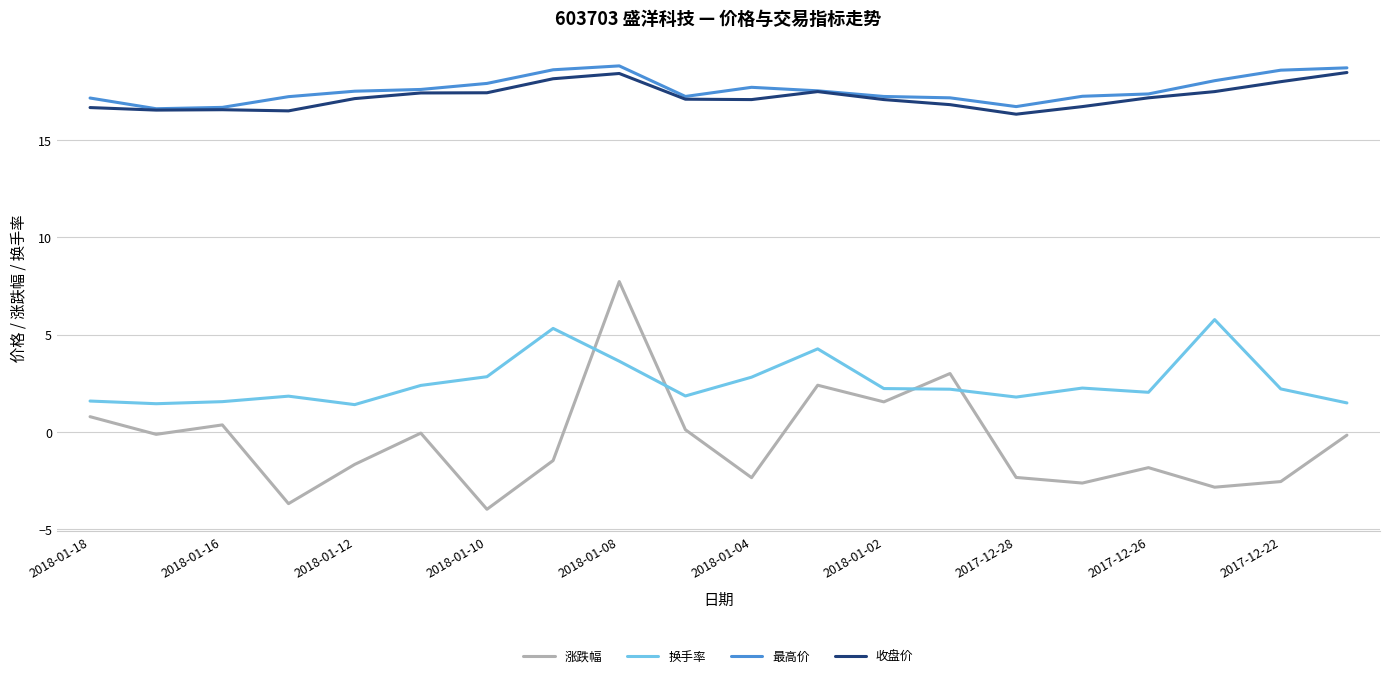

True or false: 最高价 and 换手率 intersect in this chart.

False